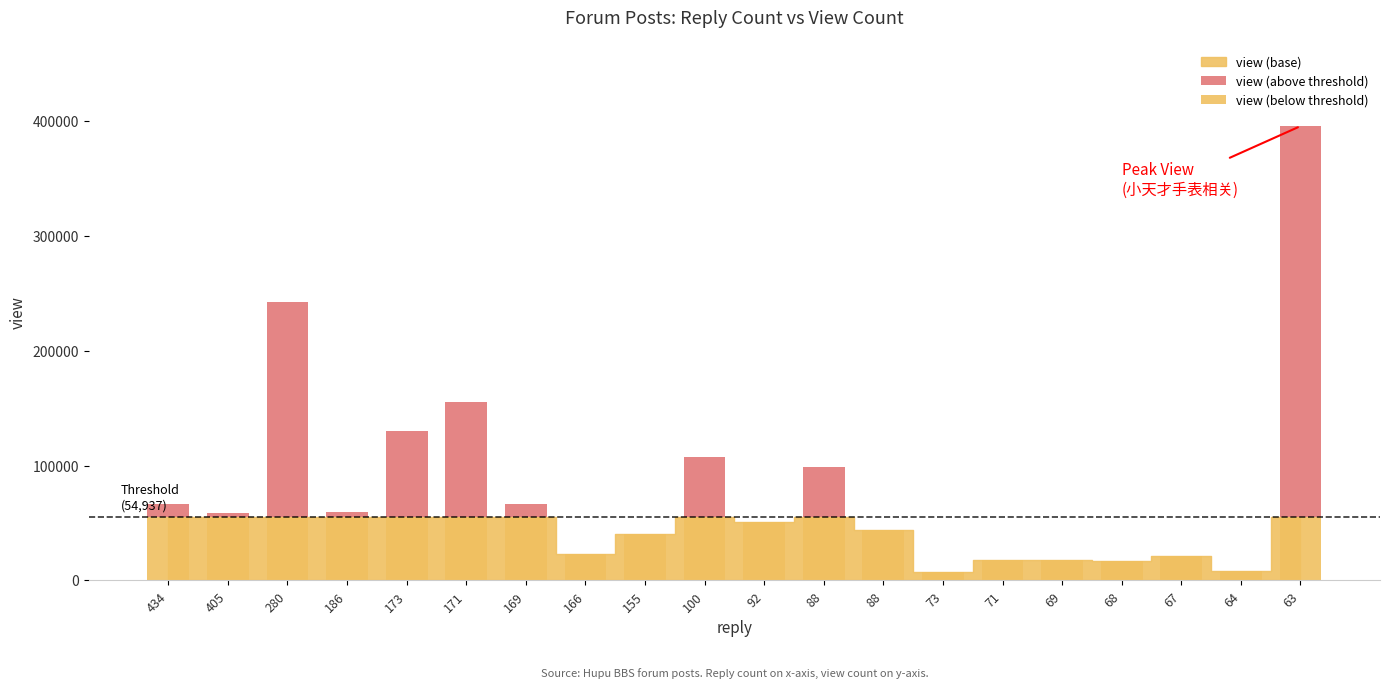

List the labels in order of value, largest first.

63, 280, 171, 173, 100, 88, 434, 169, 186, 405, 92, 88, 155, 166, 67, 69, 71, 68, 64, 73